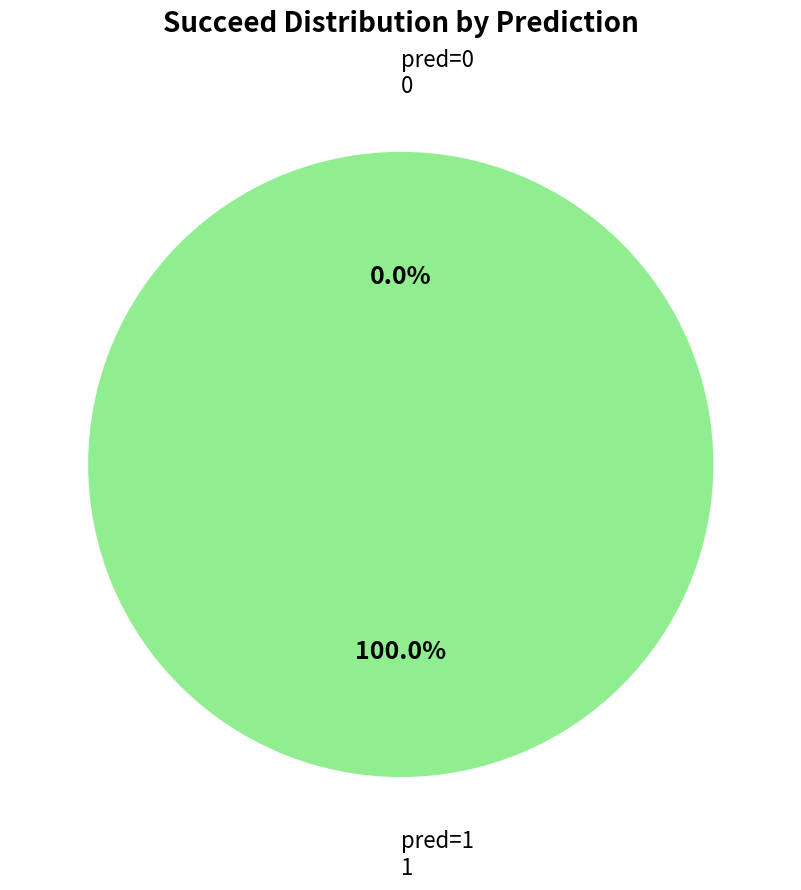

How many segments does this pie chart have?

2